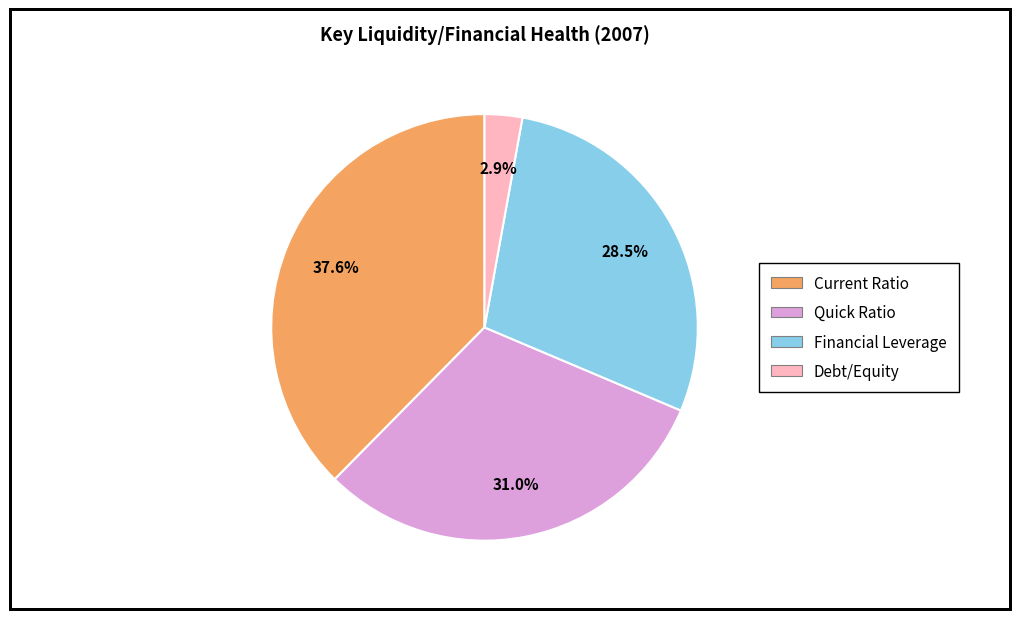

How many segments does this pie chart have?

4